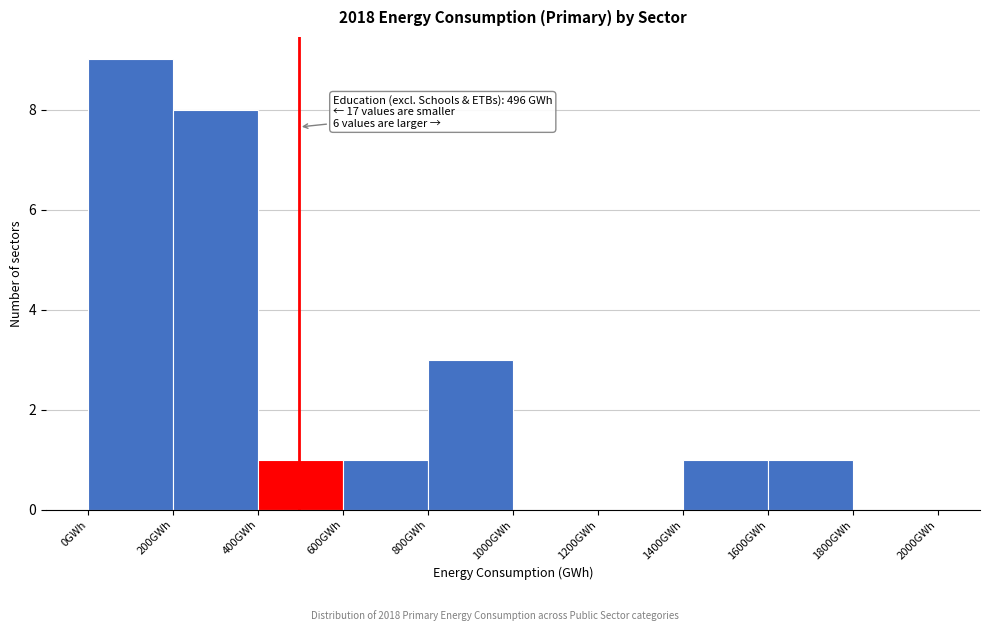

Which range on the x-axis has the tallest bar?

0 to 200